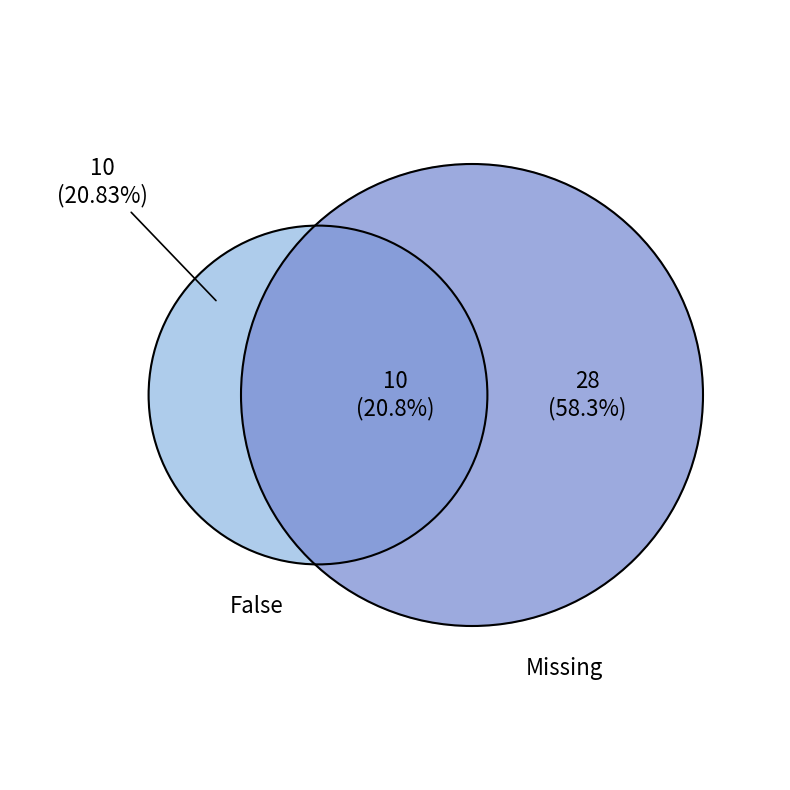

Is Missing the majority of the pie?

Yes